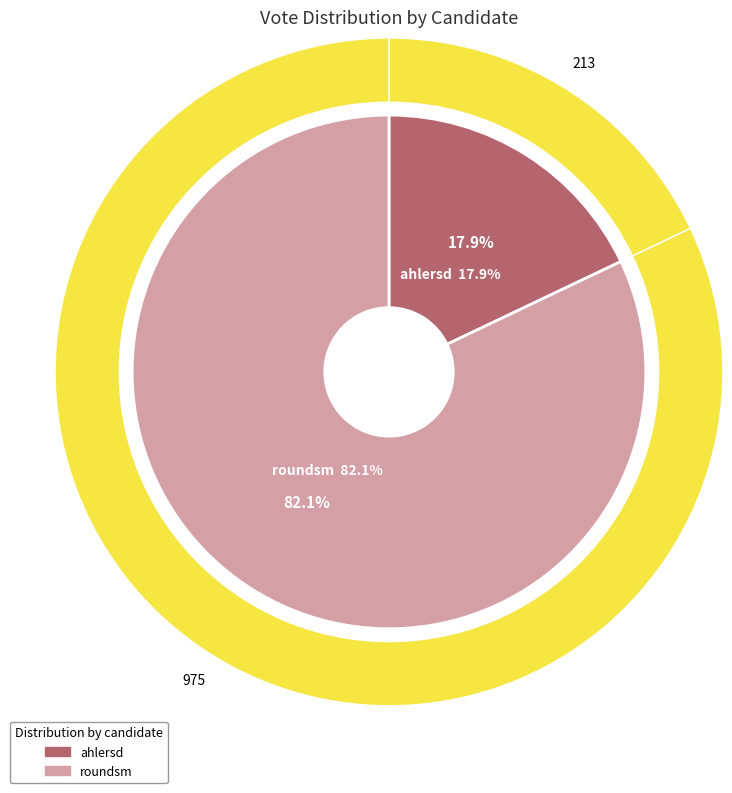

The roundsm slice represents 93% of the pie. True or false?

False